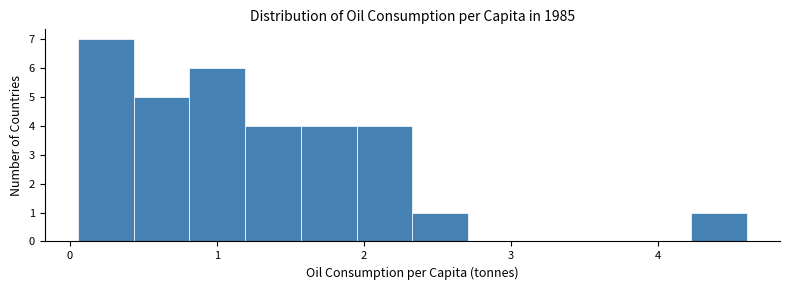

Read against the x-axis, roughly where is the centre of the tallest bar?

0.2